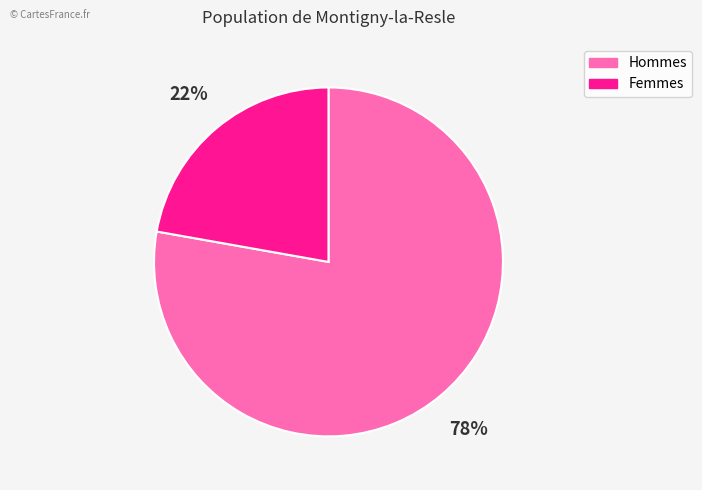

What is the majority slice?

Hommes